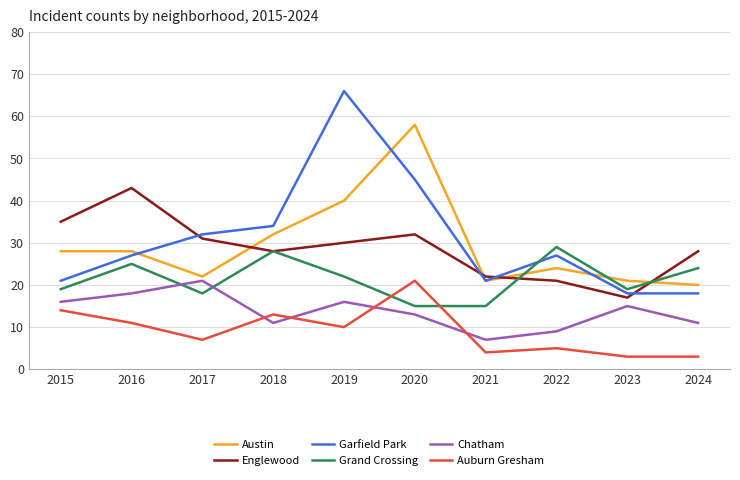

Where is the first local maximum for Chatham?

2017